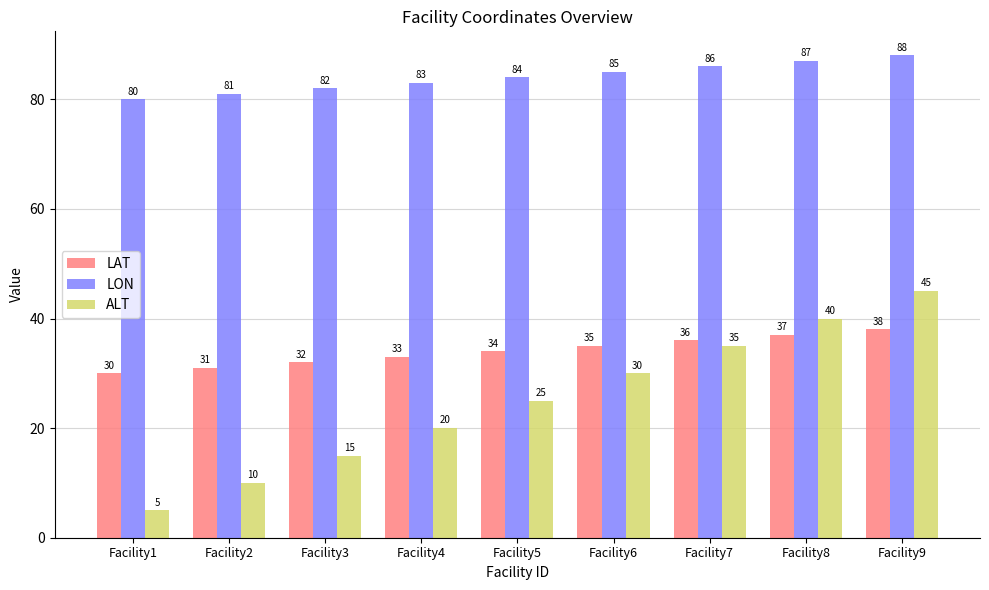

What is the value of the ALT bar at the 8th from the left?

40